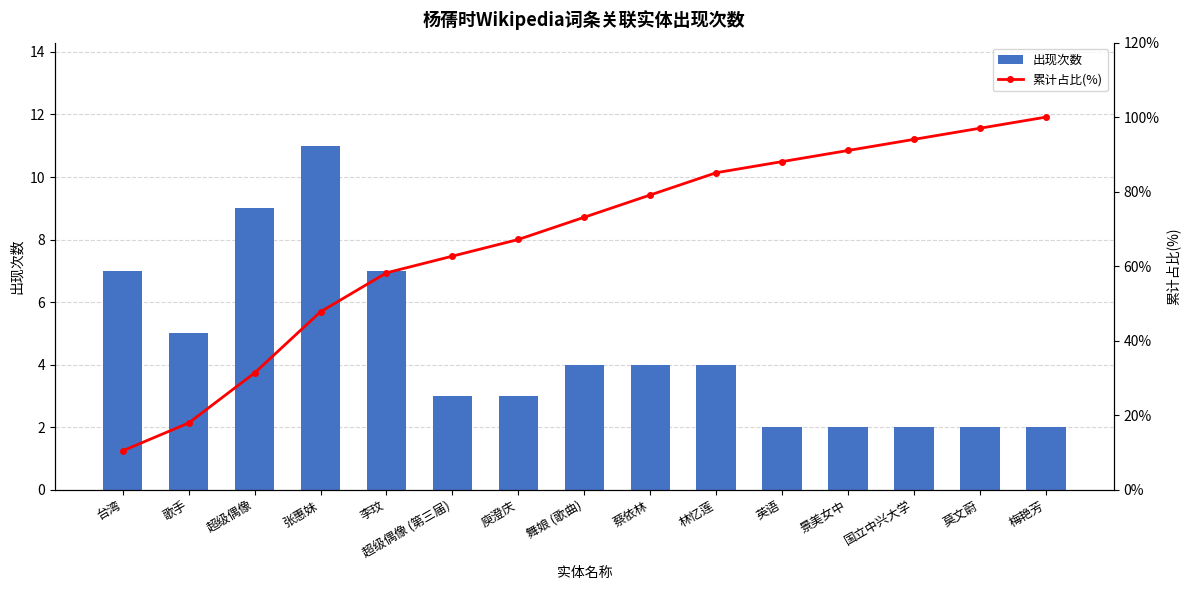

What is the difference between the maximum and minimum values in the 出现次数 series?

9